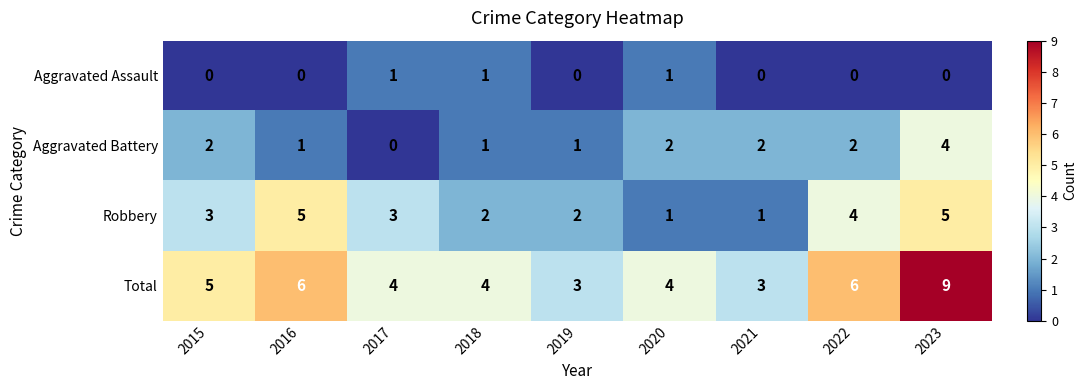

The value of Aggravated Assault at 2015 is -1. True or false?

False